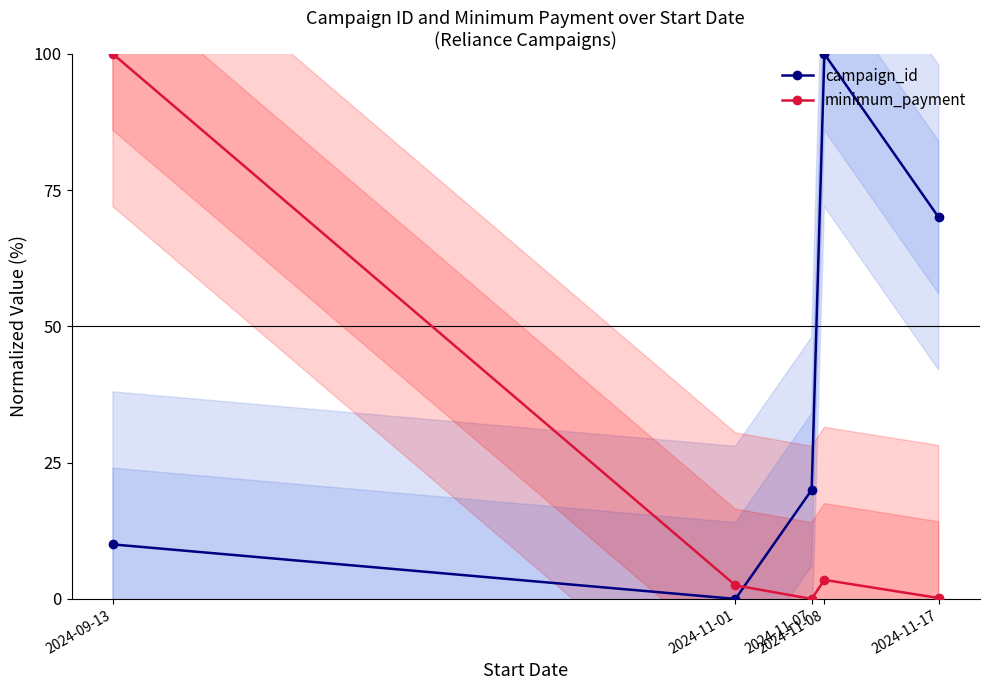

Reading left to right, what are all the values shown in this chart?

campaign_id: 2024-09-13=10.0	2024-11-01=0.0	2024-11-07=20.0	2024-11-08=100.0	2024-11-17=70.0
minimum_payment: 2024-09-13=100.0	2024-11-01=2.5	2024-11-07=0.0	2024-11-08=3.5	2024-11-17=0.2